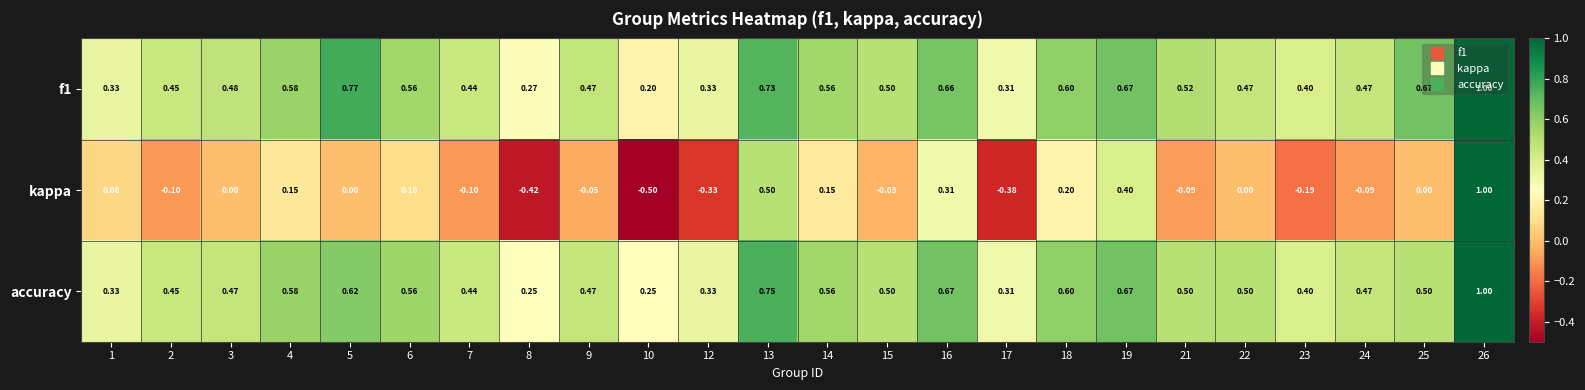

Which series changed the most between 3 and 13?

kappa